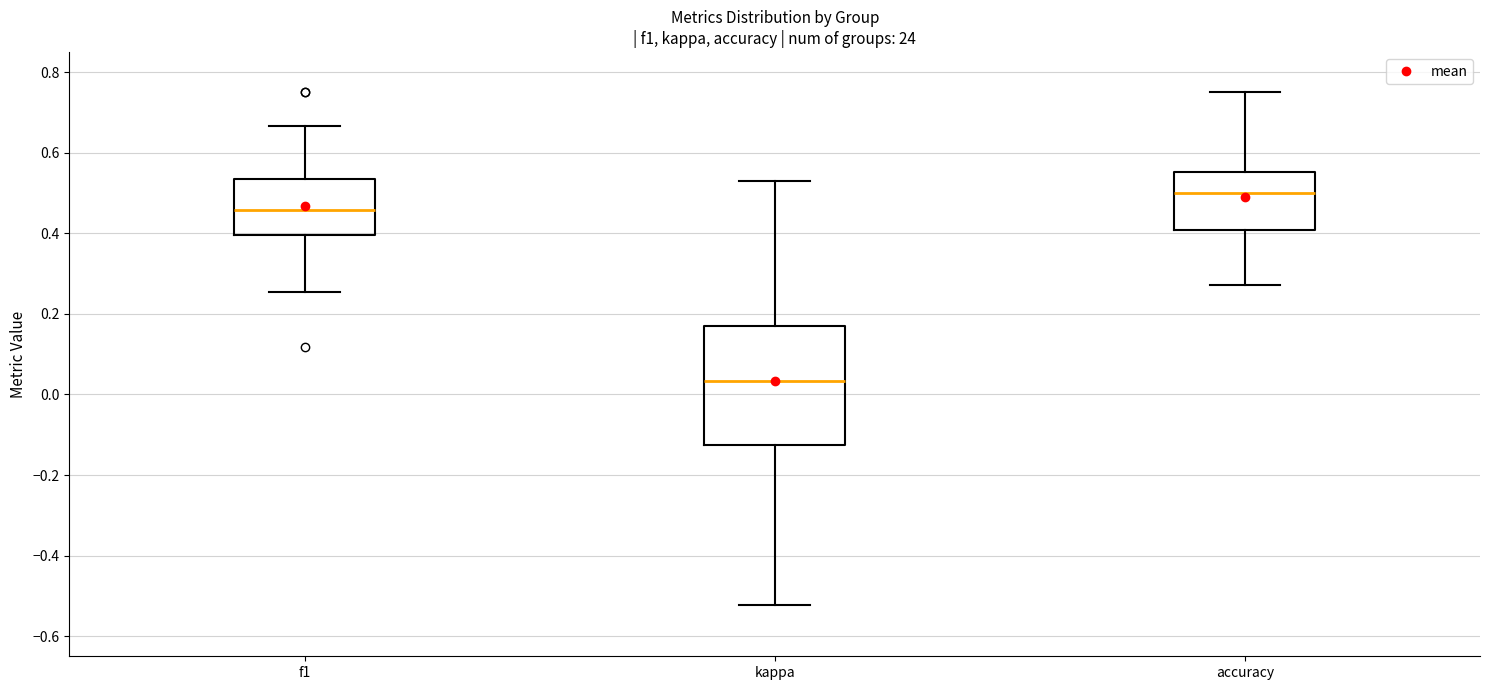

Reading left to right, transcribe this box plot: for each box, give where its median line is, the range the box spans, and where its two whiskers end, as read against the y-axis. The values are not printed on the chart, so give them approximately, as read against the axis.

f1: median 0.46, box 0.40 to 0.54, whiskers 0.26 to 0.66
kappa: median 0.04, box -0.12 to 0.18, whiskers -0.52 to 0.52
accuracy: median 0.50, box 0.40 to 0.56, whiskers 0.28 to 0.76